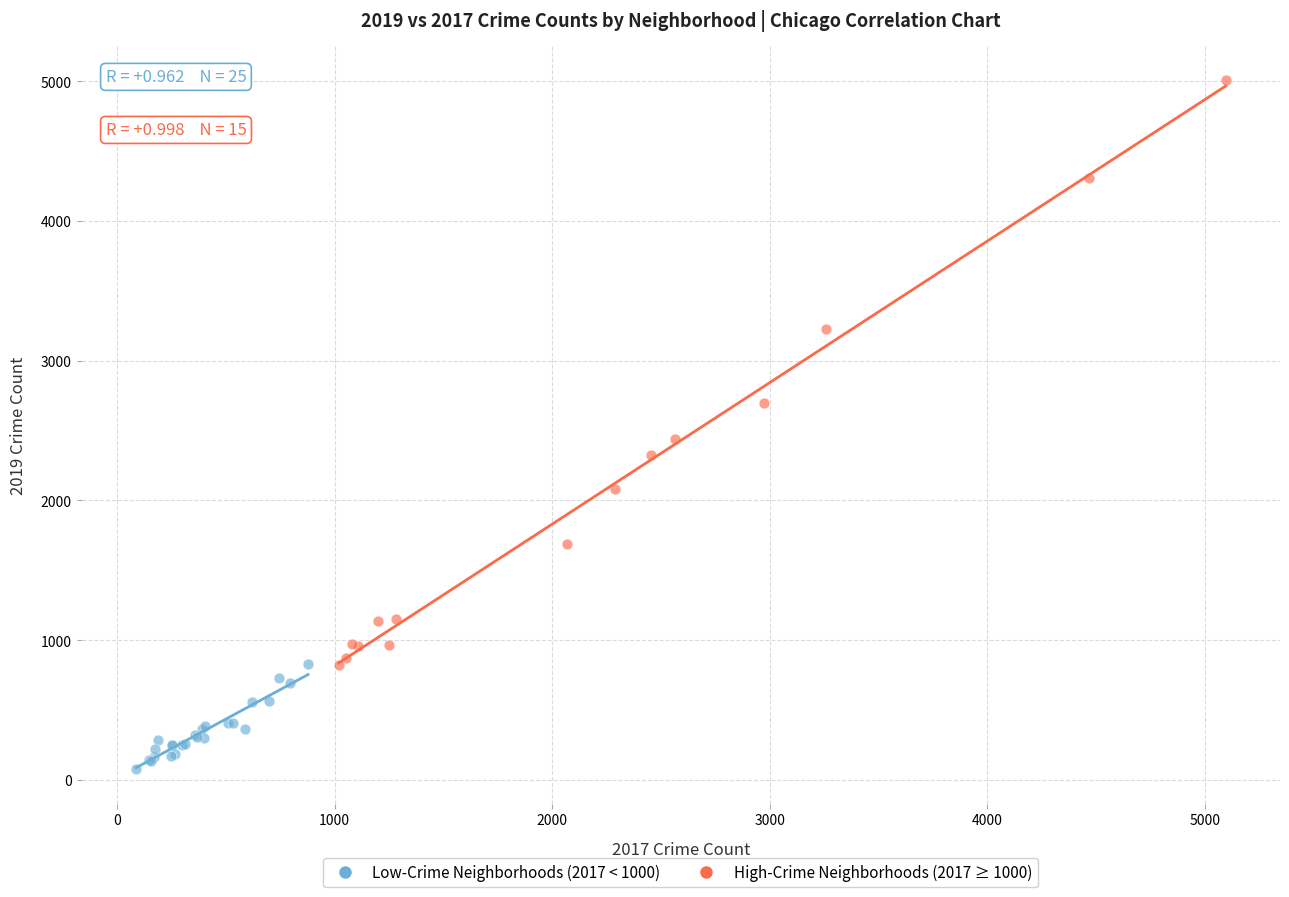

Which series has the widest spread of Y values?

High-Crime Neighborhoods (2017 ≥ 1000)